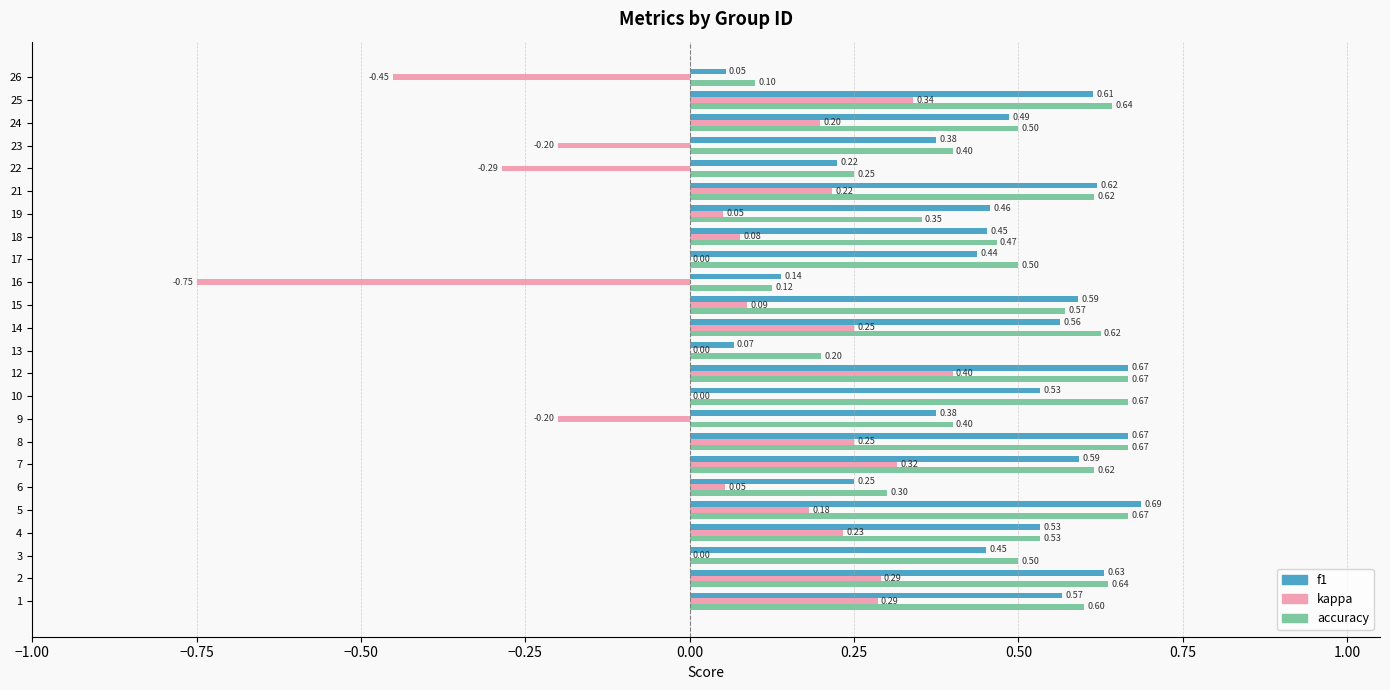

Is the value of accuracy at 2 greater than the value of kappa at 3?

Yes